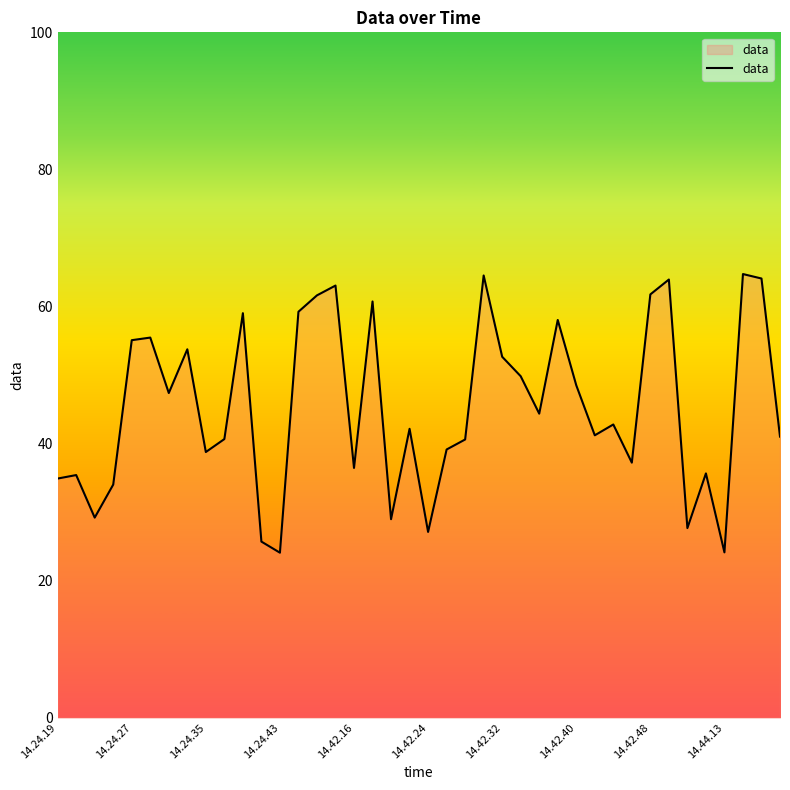

What is the difference between the maximum and minimum values?

40.7